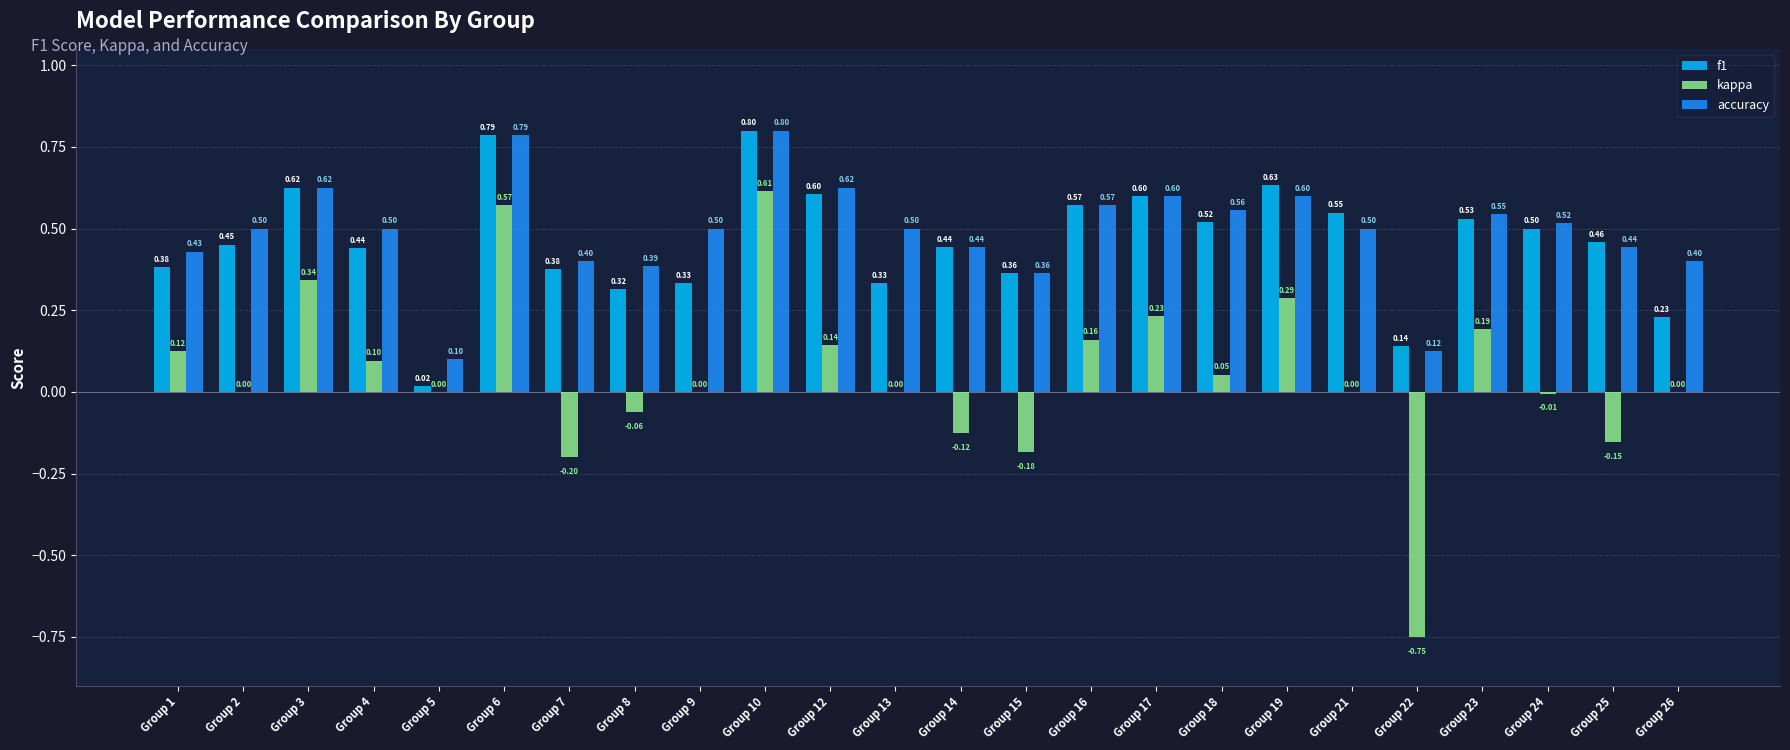

Between Group 13 and Group 25, which series saw the biggest shift?

kappa